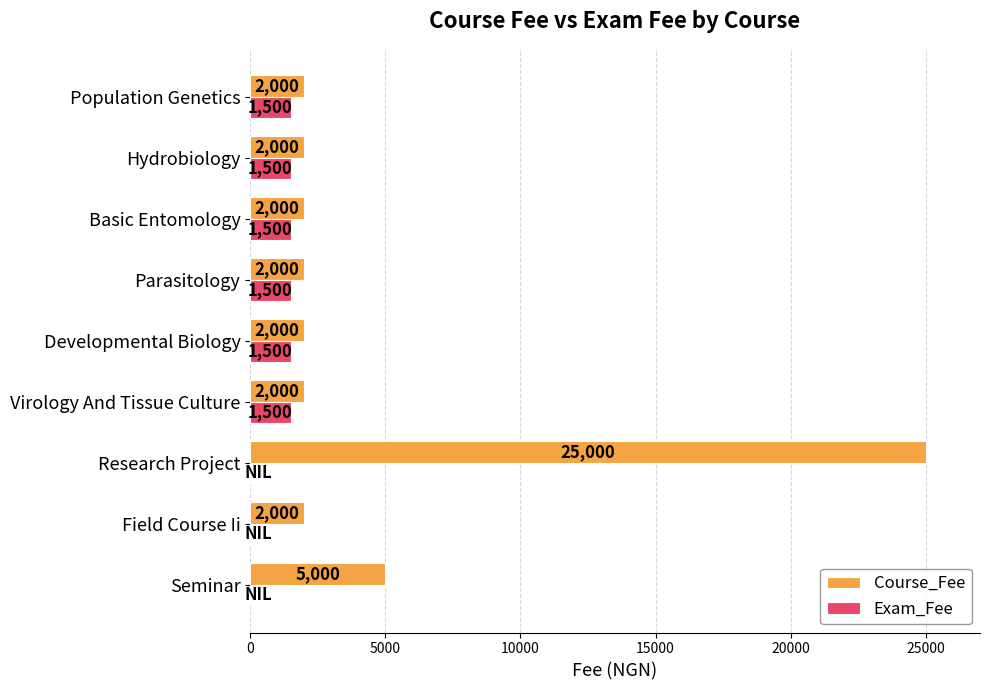

What is the total value across all series at Parasitology?

3500